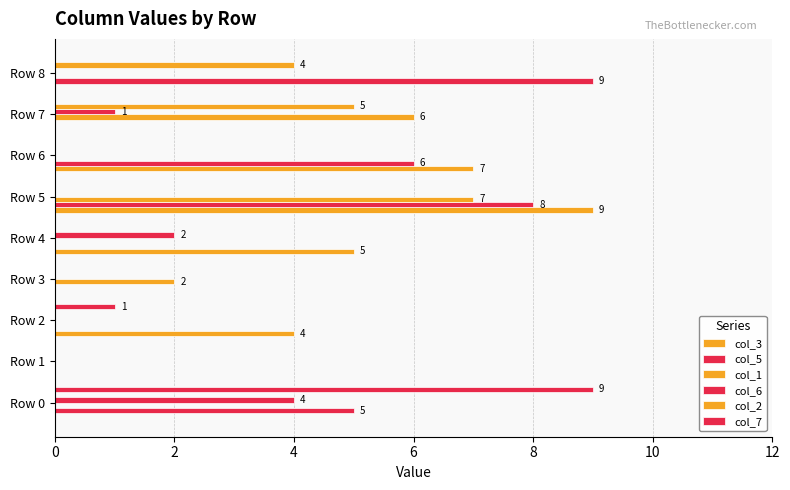

How many distinct data groups are displayed?

6